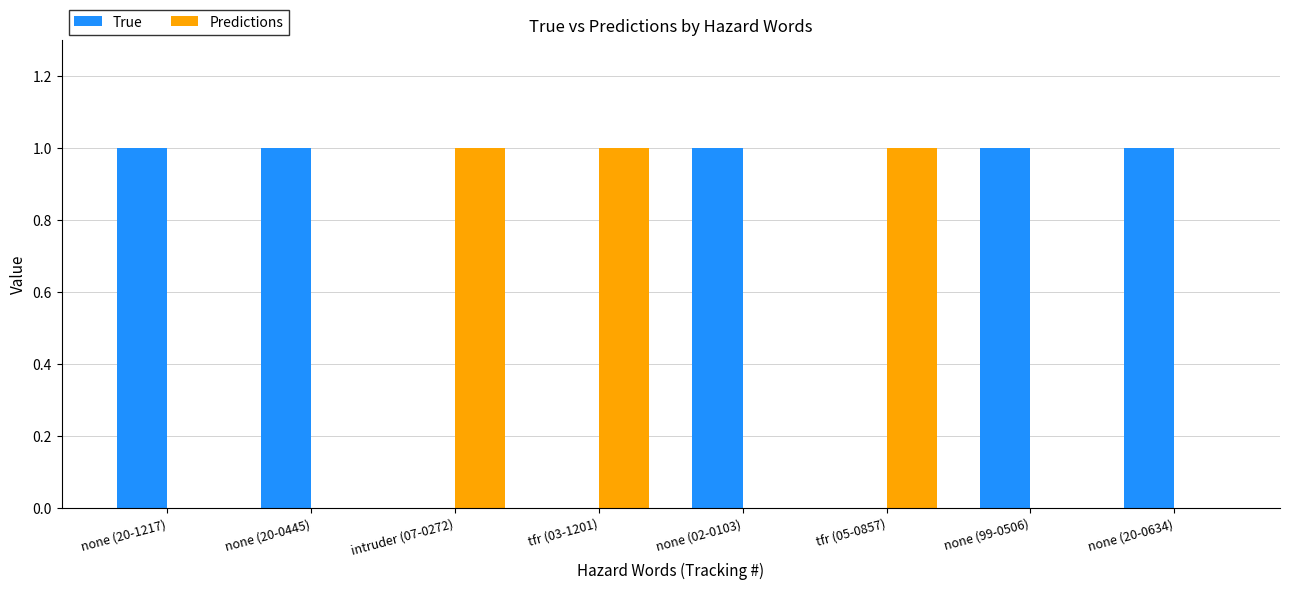

The Predictions series shows 0 at none (20-0634). True or false?

True